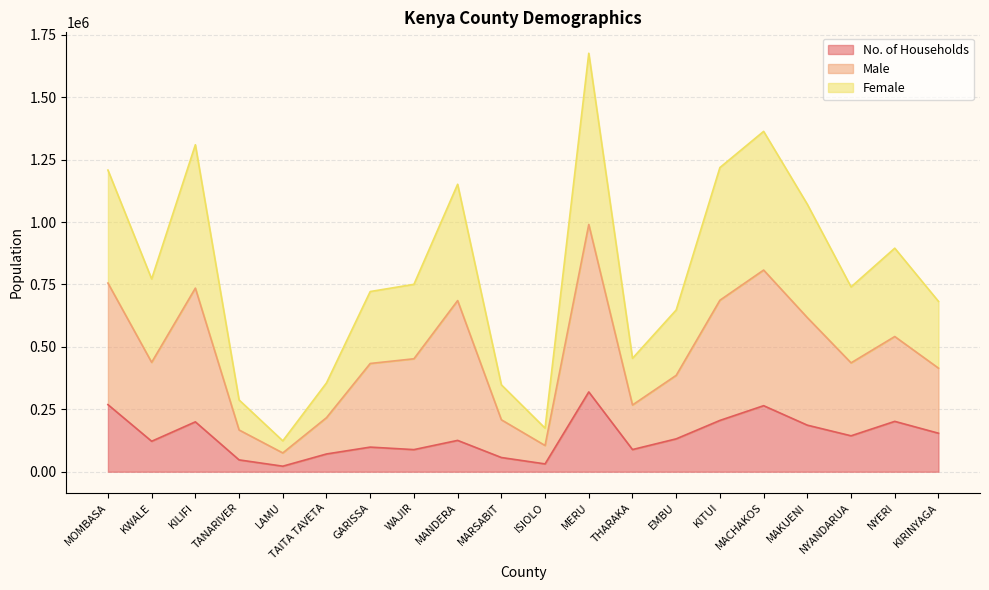

Count the number of categories in the chart.

20